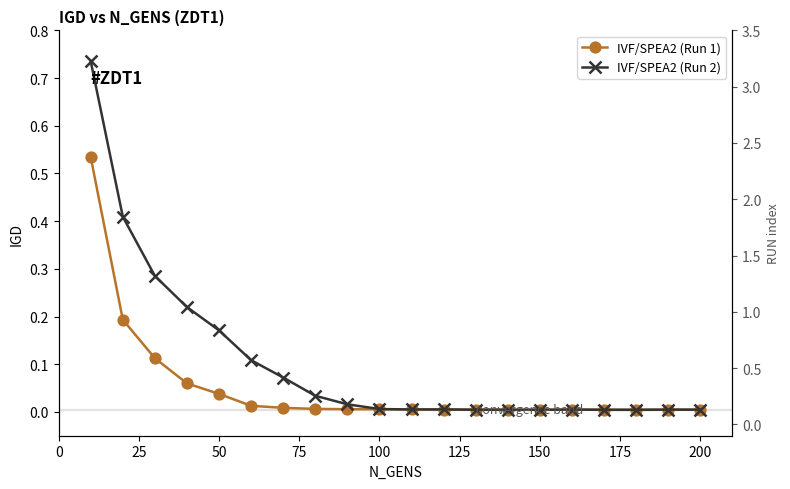

The IVF/SPEA2 (Run 1) series shows 0.1 at 75. True or false?

False